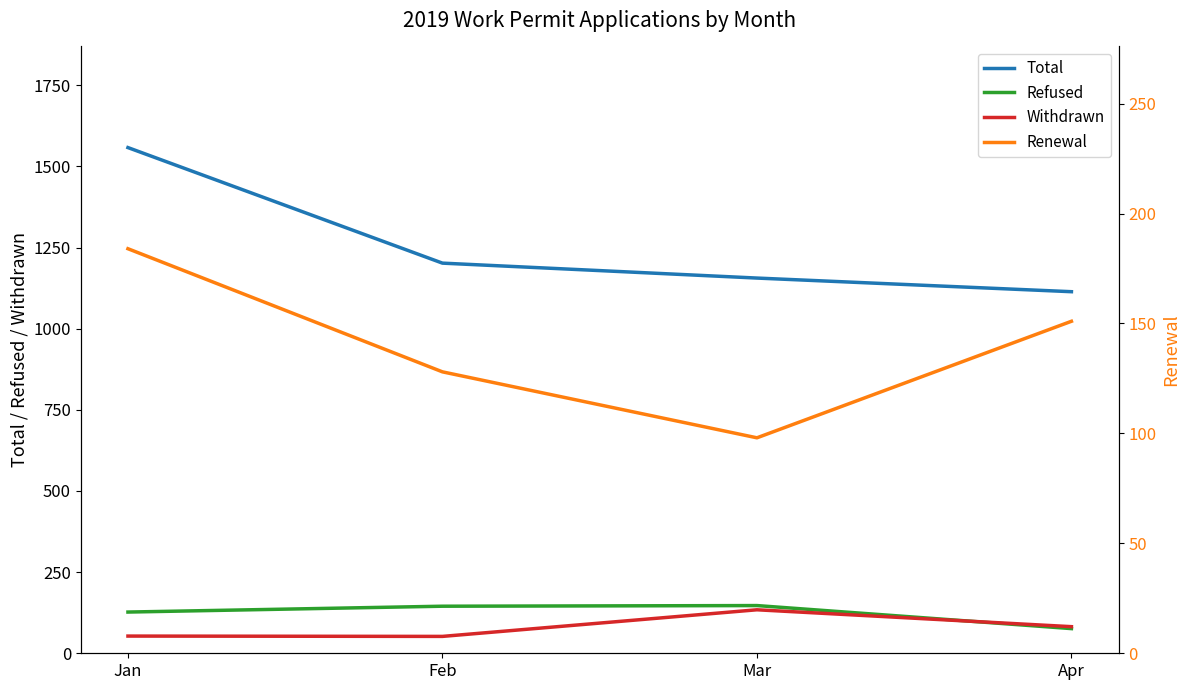

The value of Renewal at Feb is 227. True or false?

False